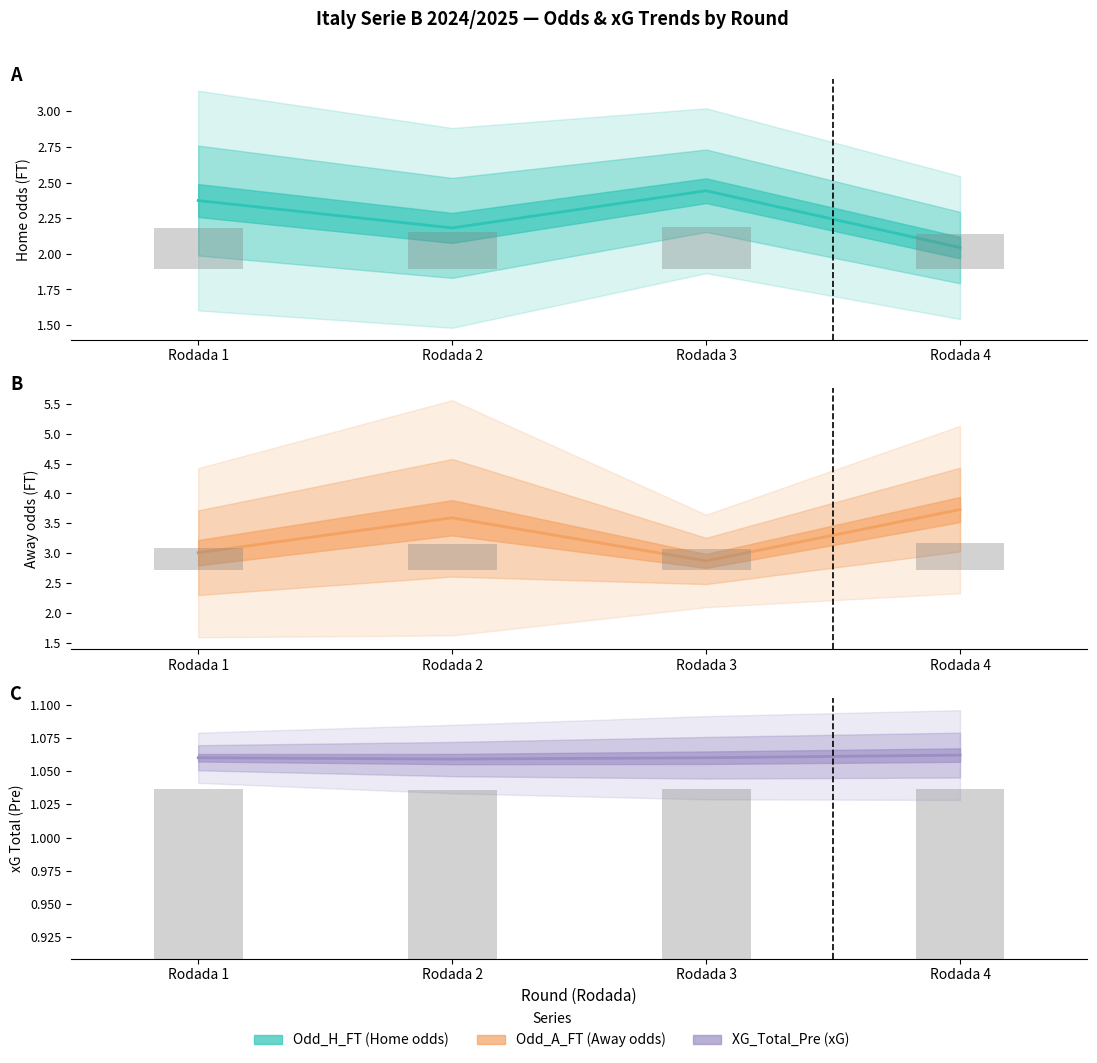

Is it true that XG_Total_Pre (mean) equals 1.1 at Rodada 4?

True